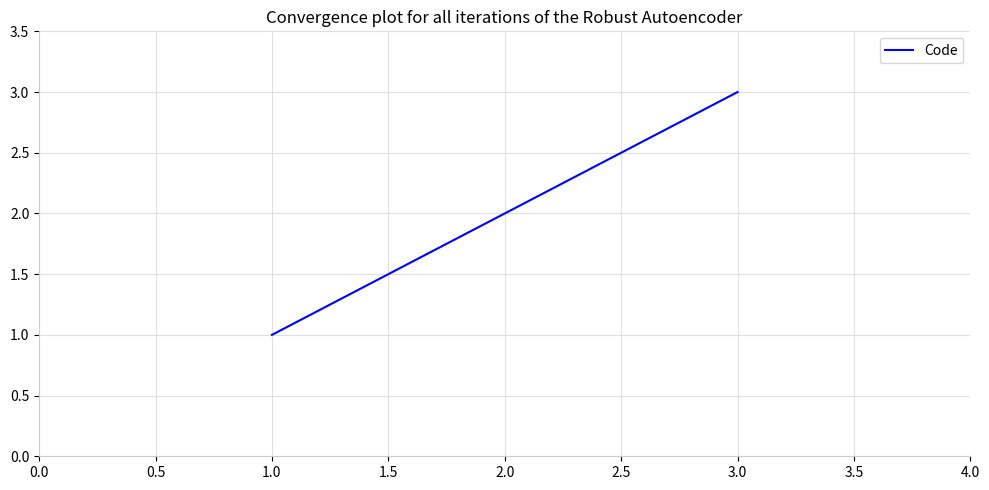

What is the change in value from 2.0 to 3.0?

+1